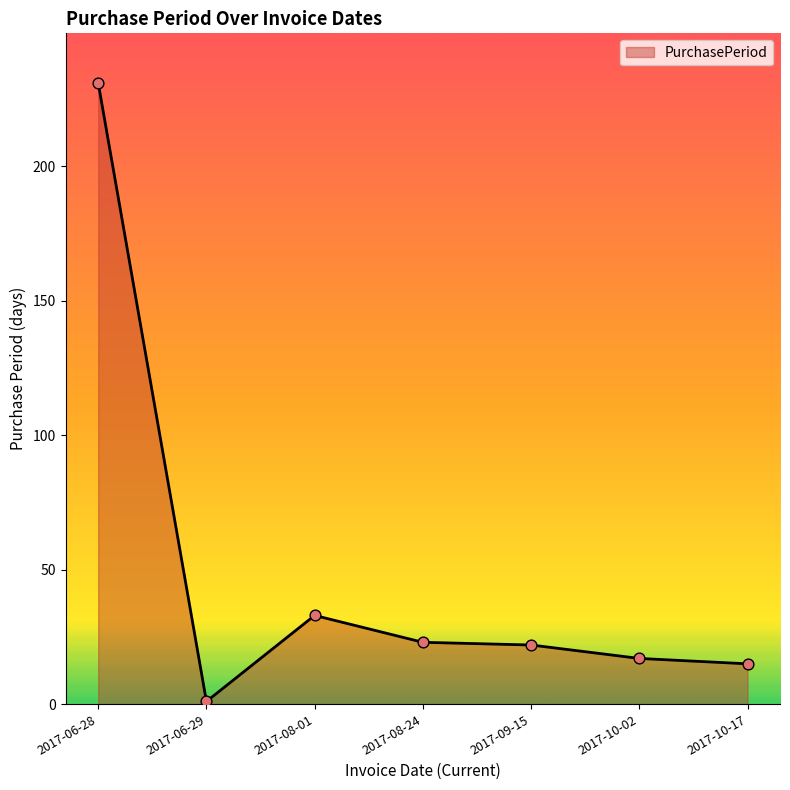

What is the change in value from 2017-06-29 to 2017-08-01?

+32